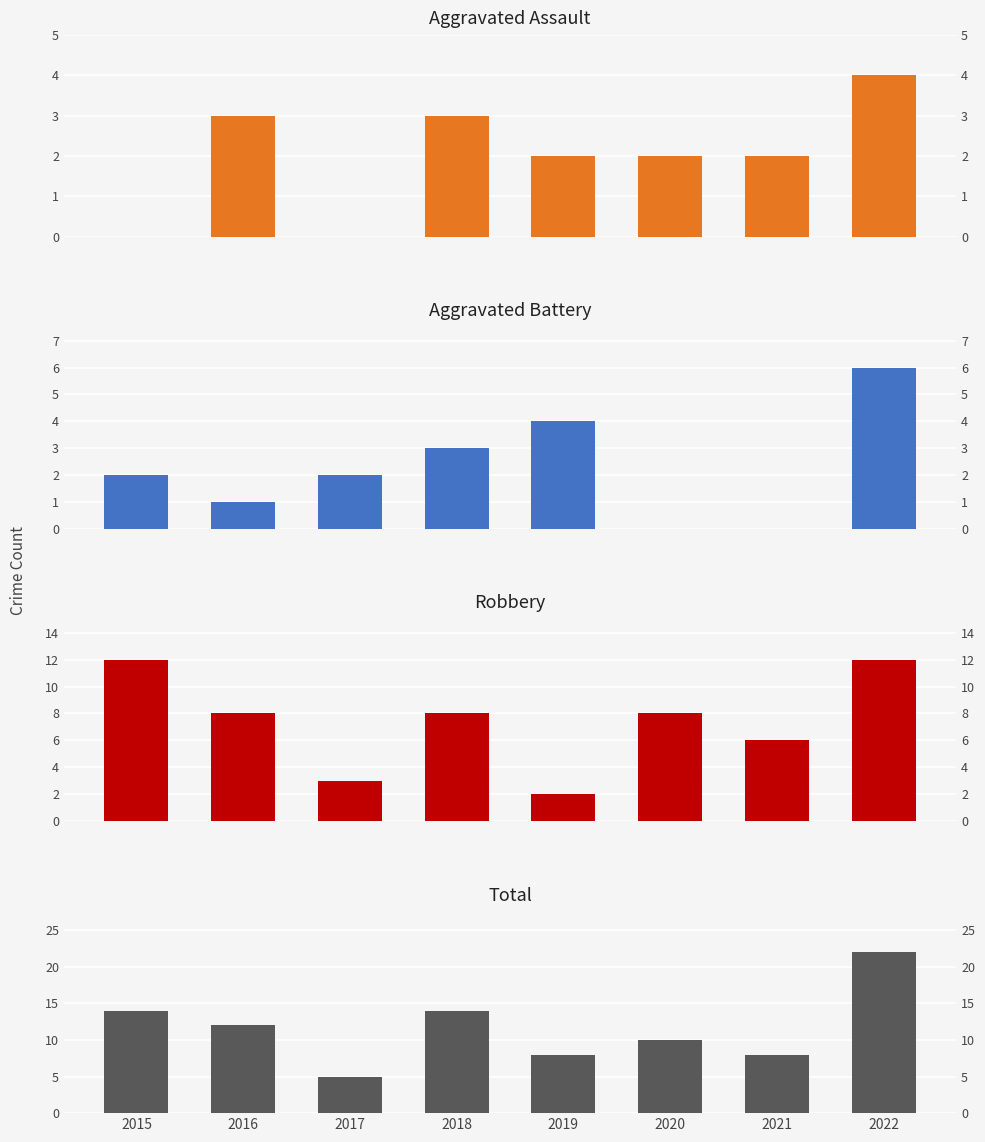

What are all the series names shown in the legend?

Aggravated Assault, Aggravated Battery, Robbery, Total